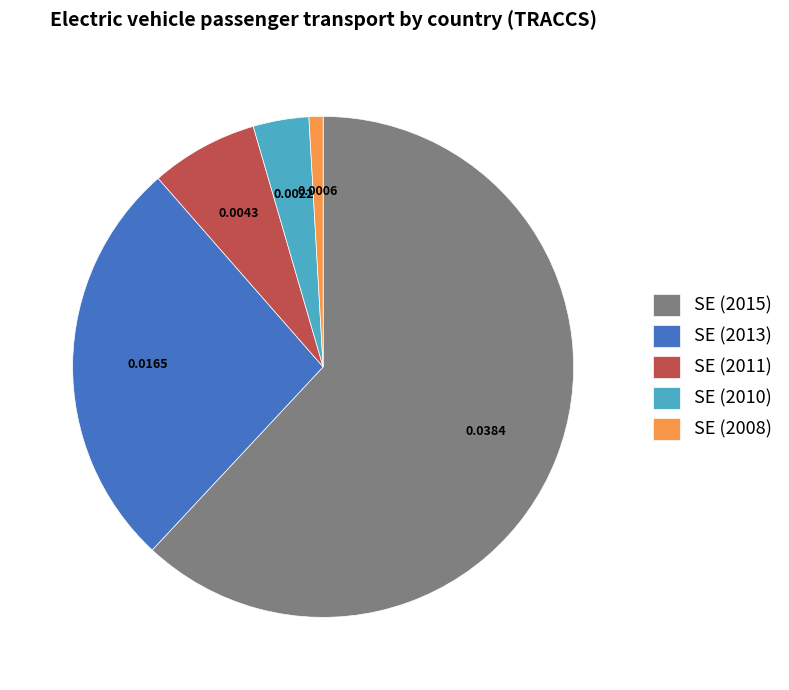

Does any single category account for the majority?

Yes